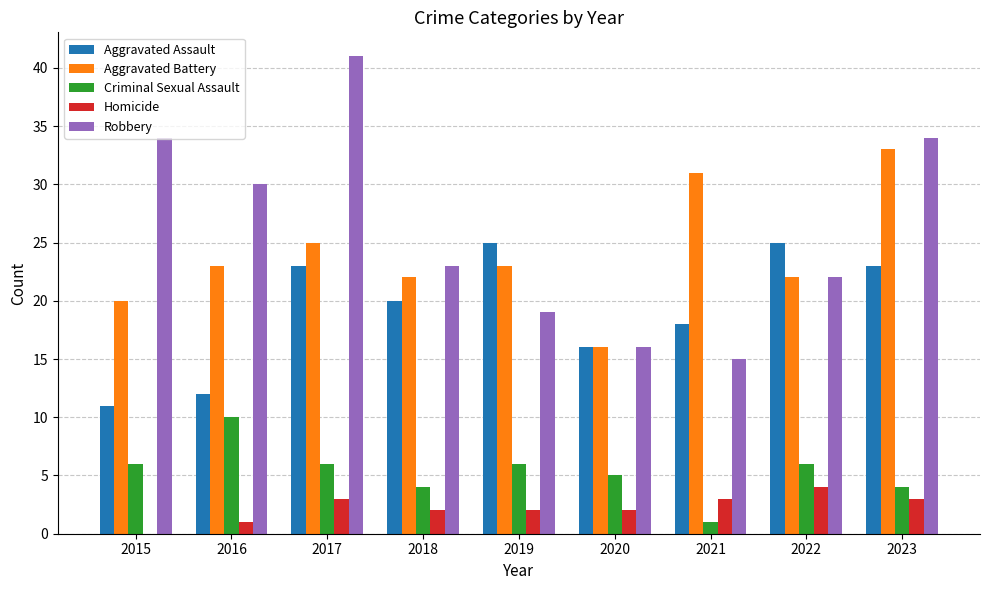

Is the value of Criminal Sexual Assault at 2022 greater than the value of Aggravated Battery at 2023?

No